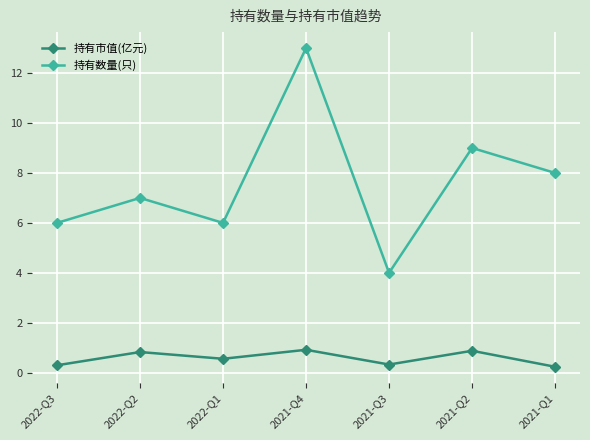

The value of 持有市值(亿元) at 2021-Q2 is 1.4. True or false?

False